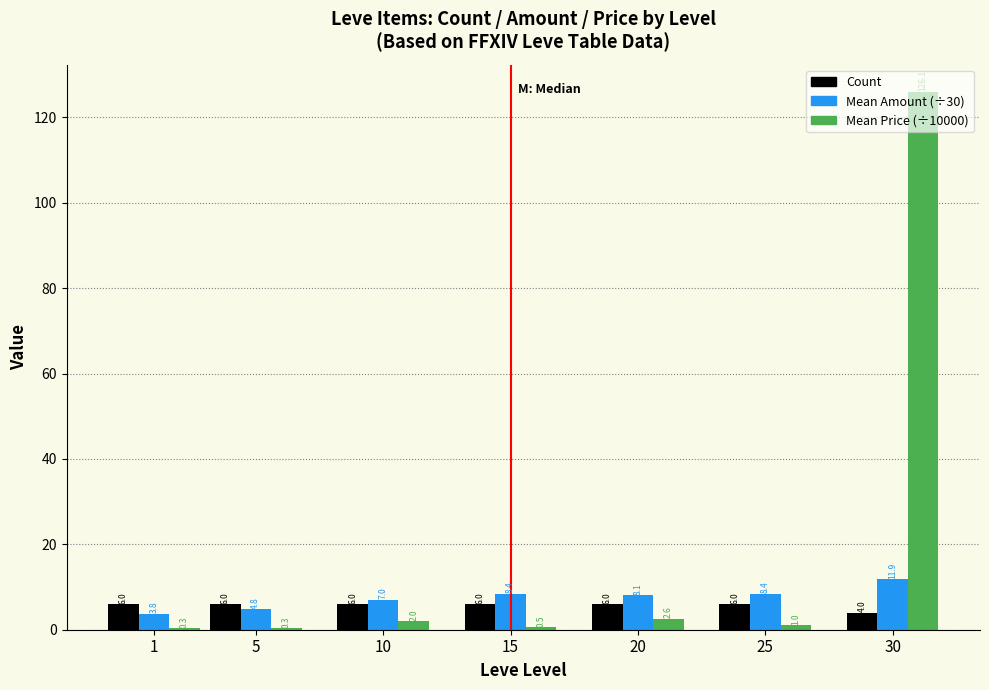

How many Count values are between 6 and 7?

6